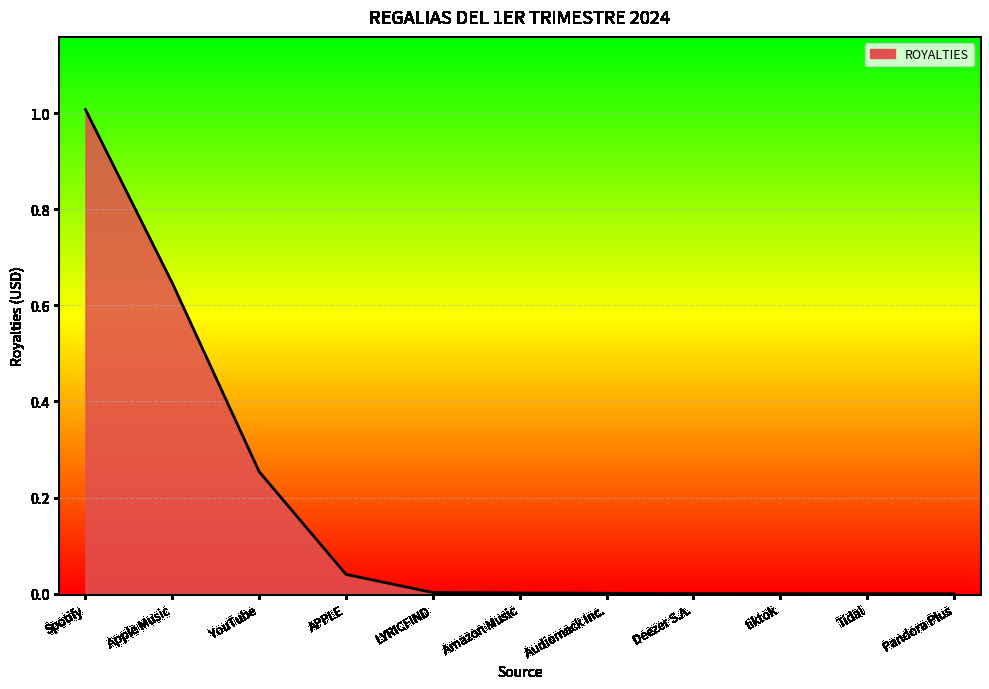

Which label corresponds to the largest value in the chart?

Spotify